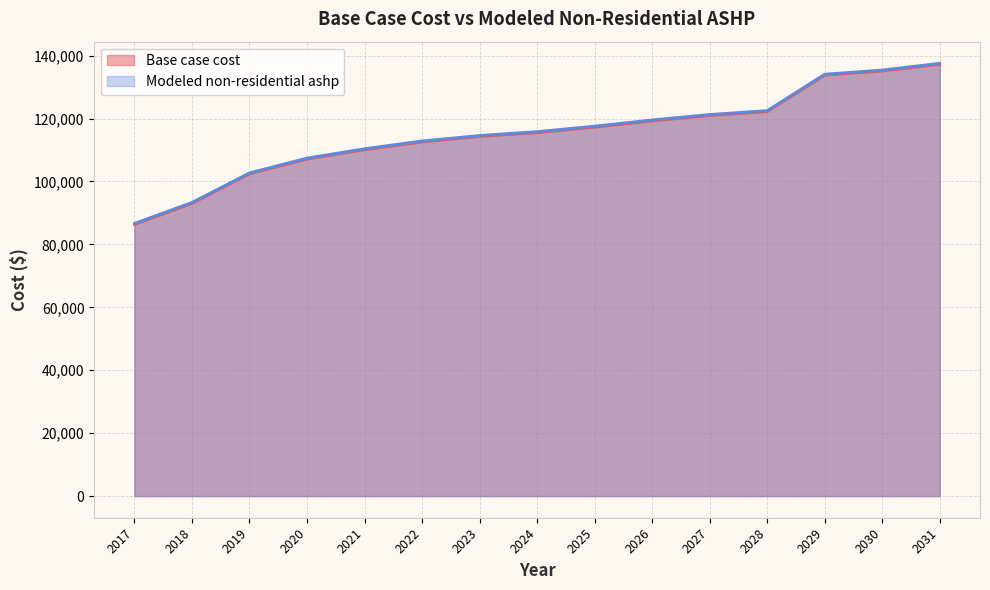

Rank the series by their maximum value, from lowest to highest.

Base case cost, Modeled non-residential ashp